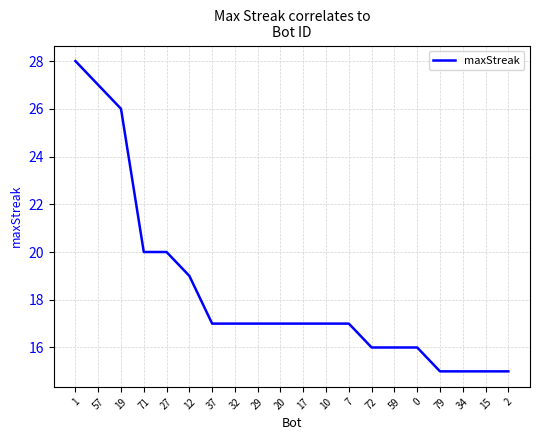

Approximately how many times larger is the value at 29 compared to 10?

1.0